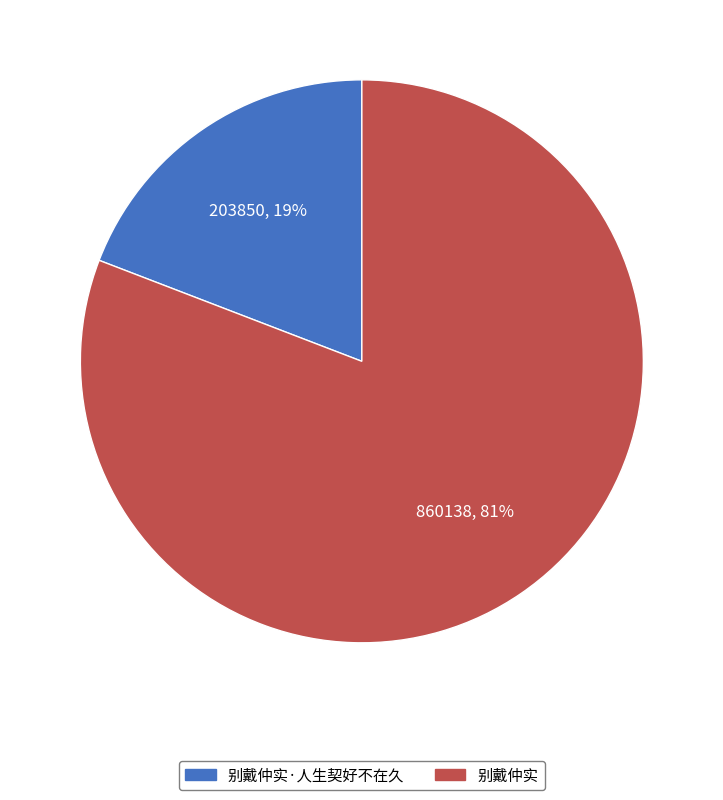

To the nearest percent, what is the average slice percentage?

50%